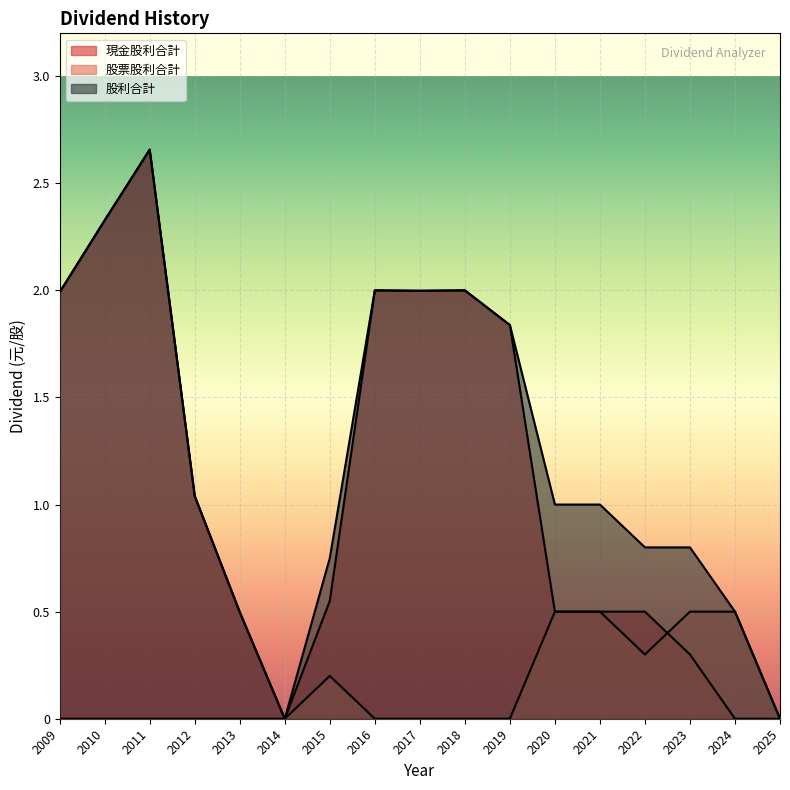

Where do 股票股利合計 and 現金股利合計 first cross each other?

2022 and 2023